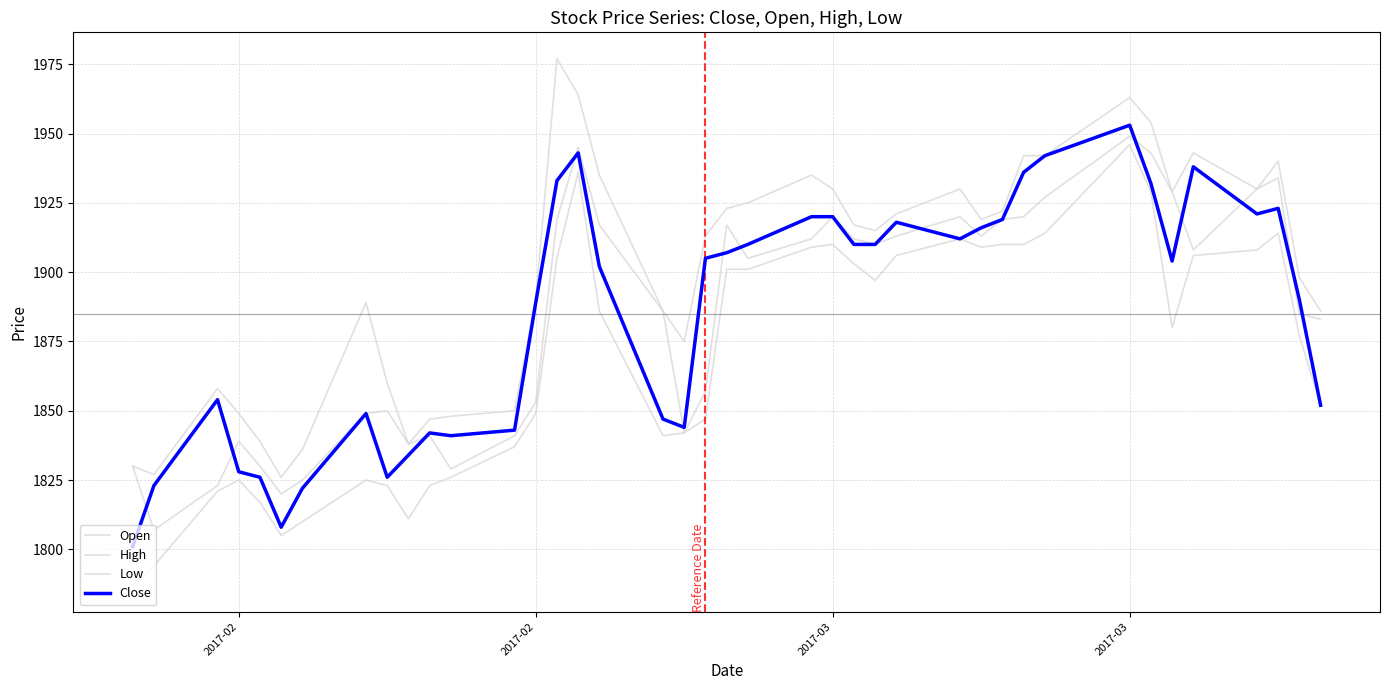

List the series in order of their peak value, highest first.

High, Close, Open, Low